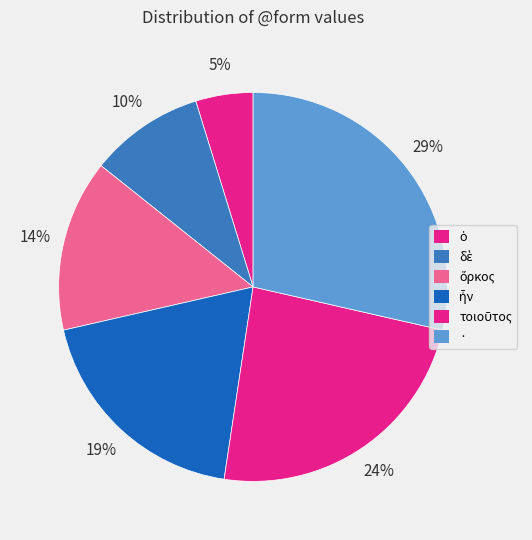

How many slices are in this pie chart?

6